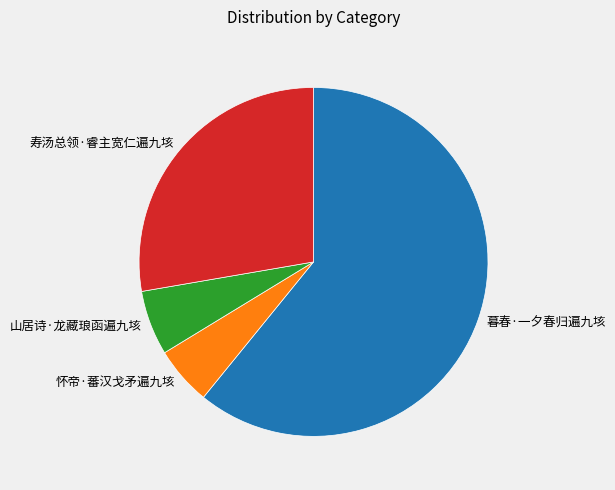

Which category accounts for the majority?

暮春·一夕春归遍九垓